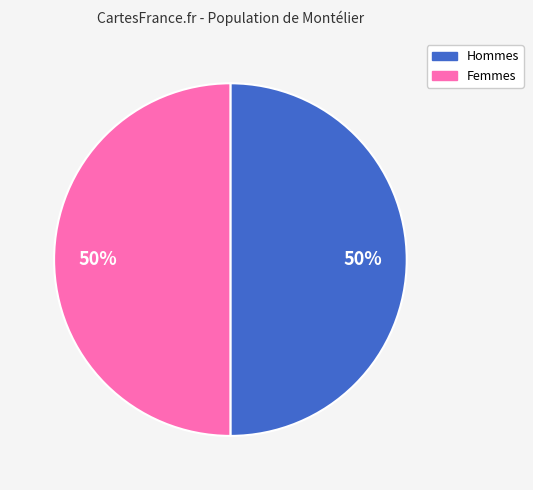

To the nearest percent, what is the average slice percentage?

50%